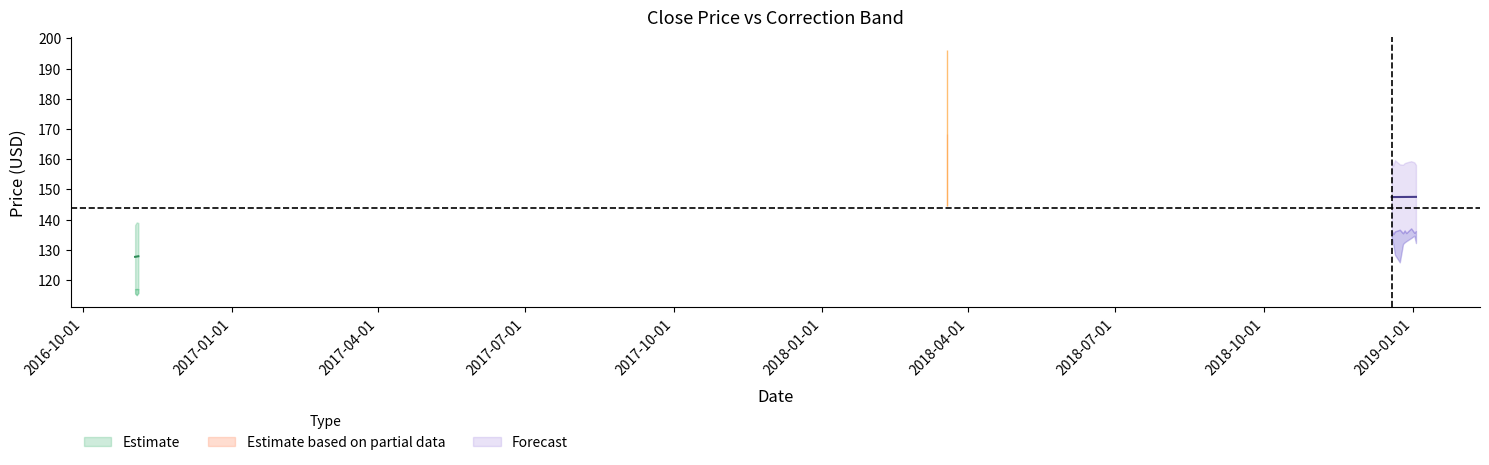

In lower_limit, how many points are higher than both neighbors (excluding endpoints)?

5